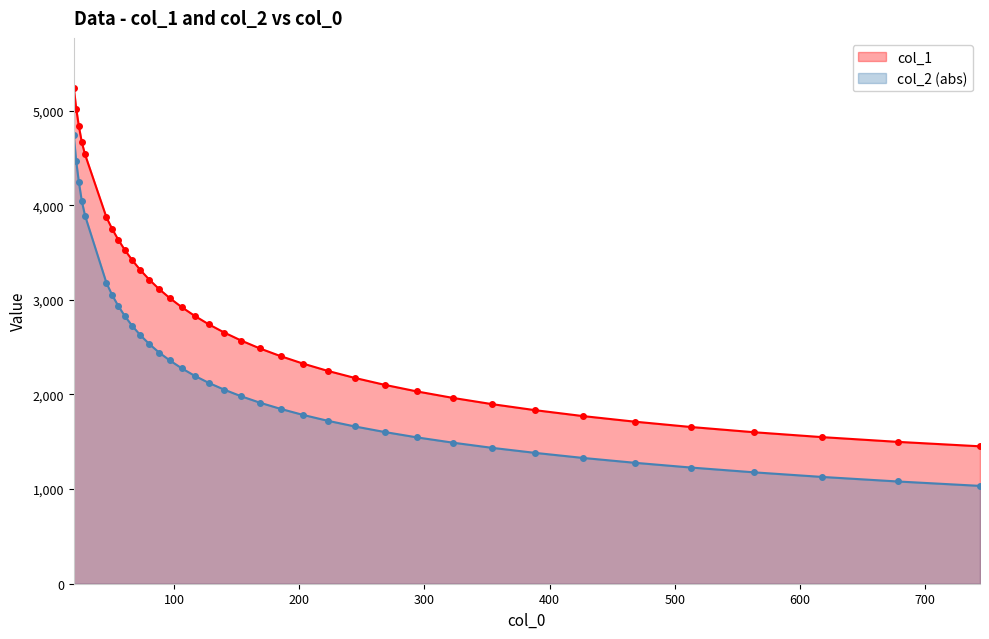

Reading left to right, extract all data points from this chart.

col_1: 5243.4	5020.1	4832.9	4664.6	4536.4	3871.8	3751.6	3636.9	3525.3	3417.7	3313.6	3212.5	3113.6	3017.9	2923.3	2831.6	2741.7	2654.3	2569.2	2485.9	2405.3	2326.1	2249.1	2174.6	2101.9	2031.5	1963.4	1897.4	1833.6	1771.9	1712.8	1655.7	1601.0	1548.9	1499.2	1452.1
col_2: 4737.2	4463.4	4241.3	4042.8	3889.8	3178.9	3052.9	2936.9	2827.0	2723.2	2625.5	2532.3	2442.8	2359.4	2277.0	2198.4	2122.7	2050.6	1980.5	1912.8	1847.9	1783.9	1721.9	1661.9	1603.3	1546.0	1490.5	1435.6	1382.4	1329.6	1278.3	1227.3	1177.2	1128.3	1080.6	1033.9